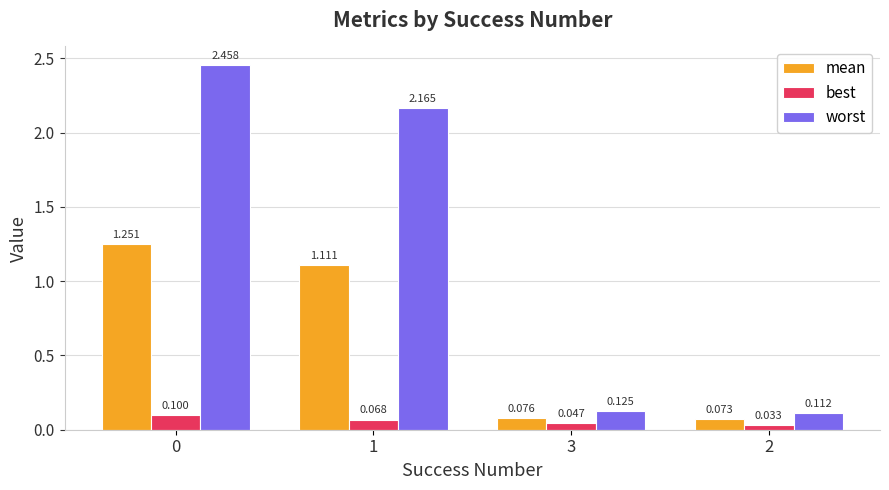

What is the total value across all series at 2?

0.2